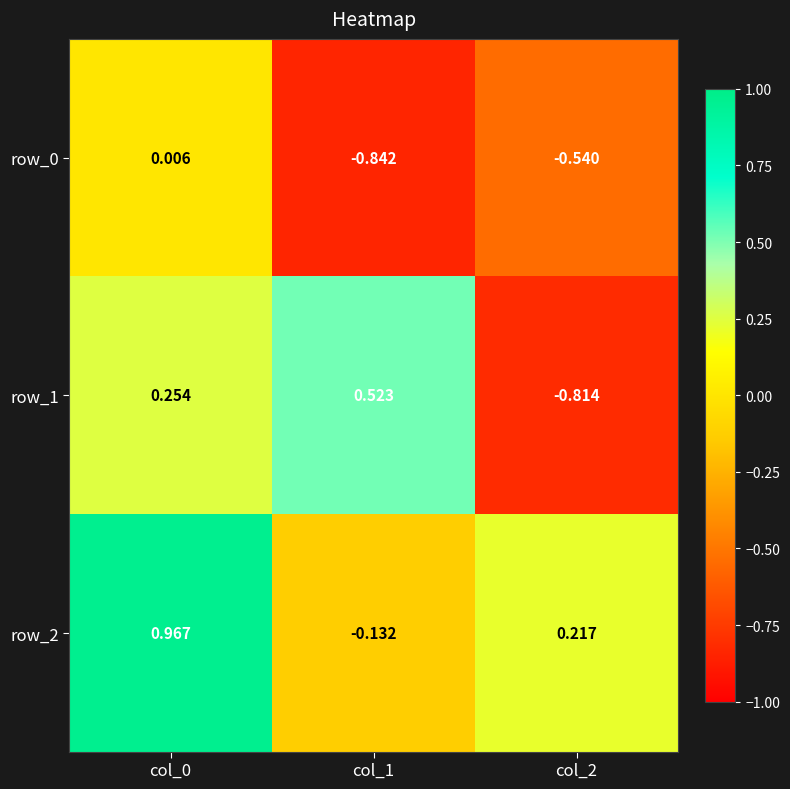

How many series are shown in this chart?

3